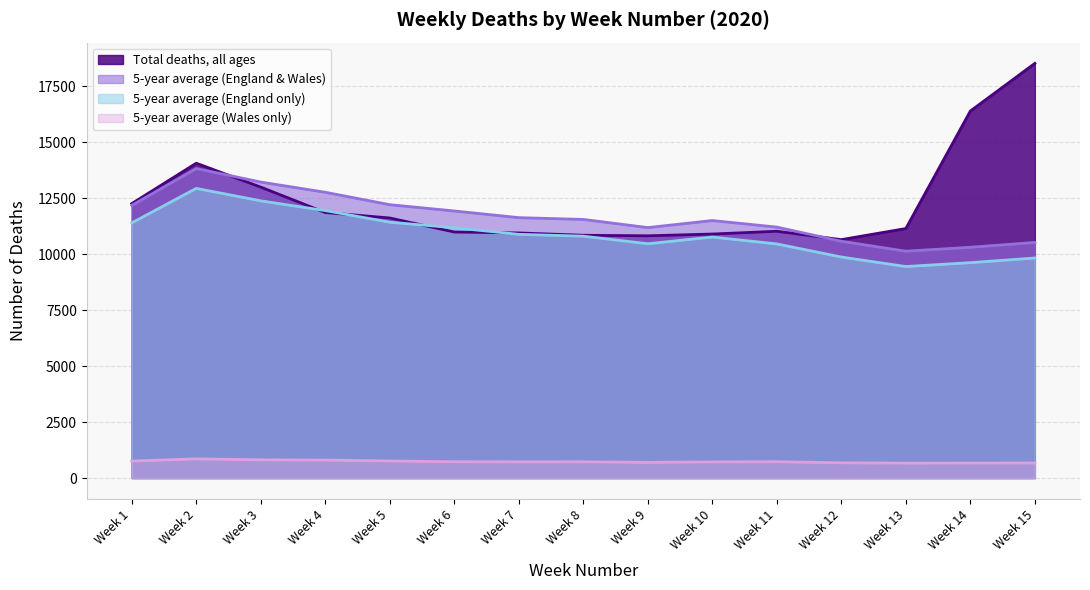

At how many categories does at least one series exceed 1377?

15